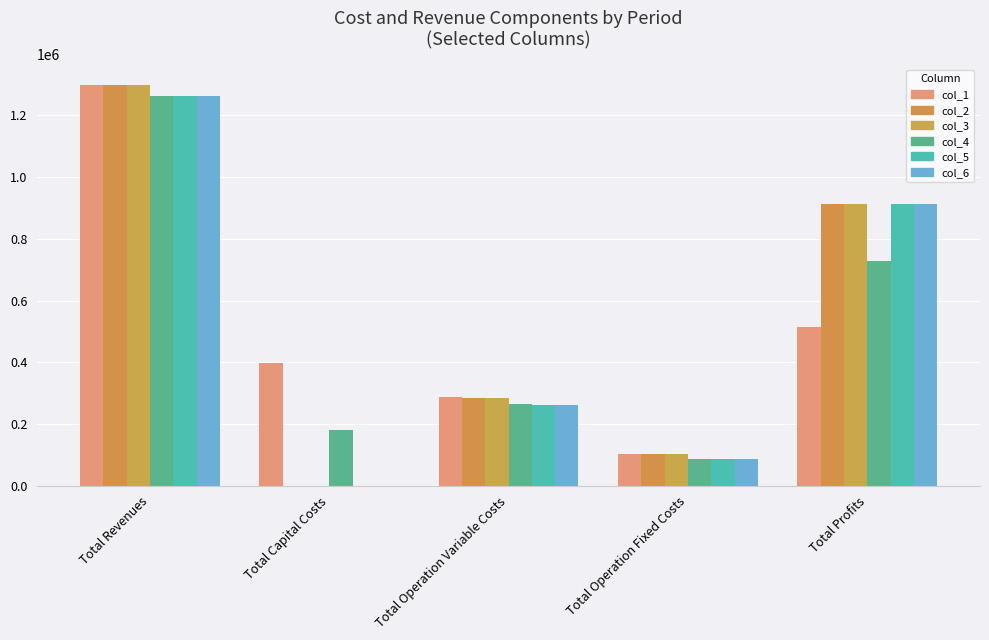

What is the greatest value displayed?

1299922.3